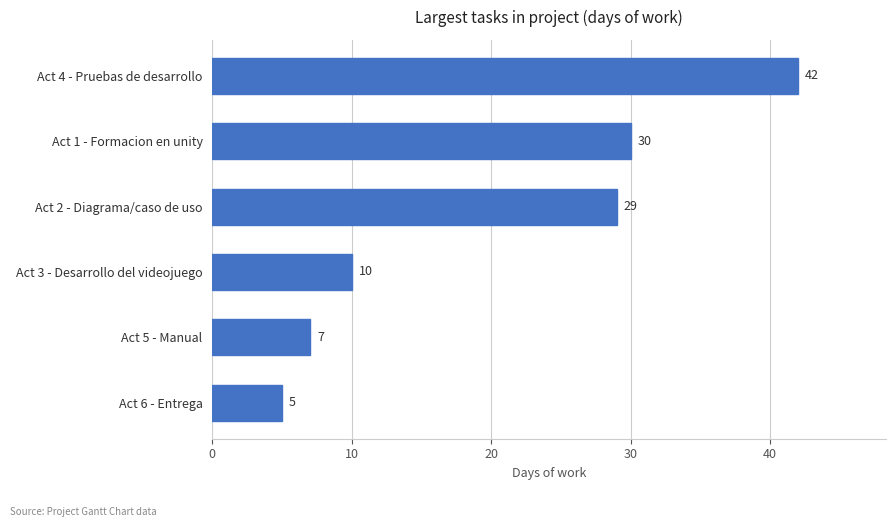

Does the chart contain any negative values?

No